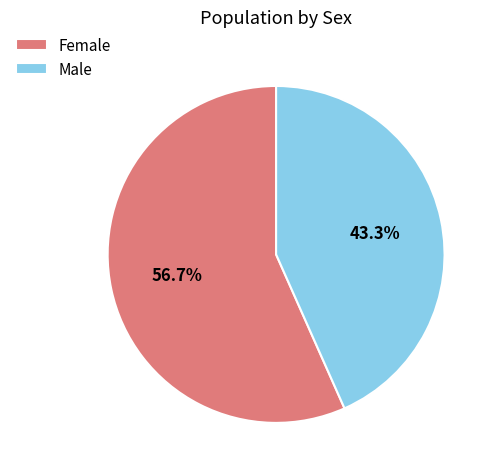

Rank the categories by value from highest to lowest.

Female, Male